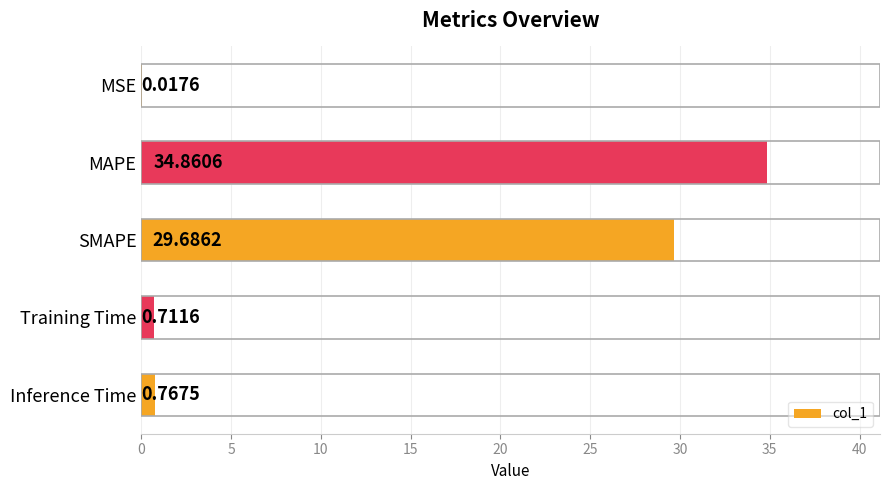

Which category has the highest value across all series?

MAPE